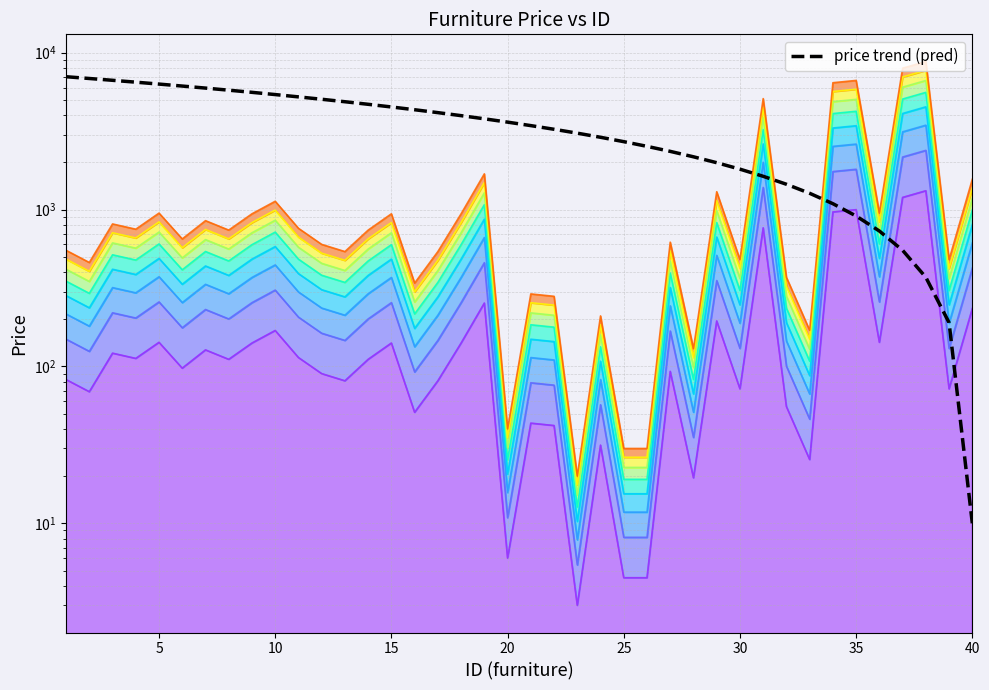

Does the chart display data point markers on the line(s)?

No